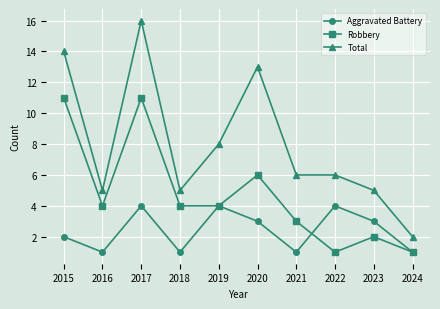

What is the highest value of the Robbery series?

11